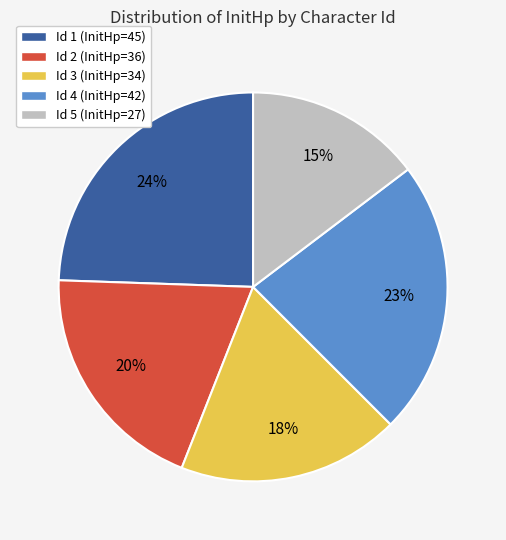

Count the number of slices in the pie.

5